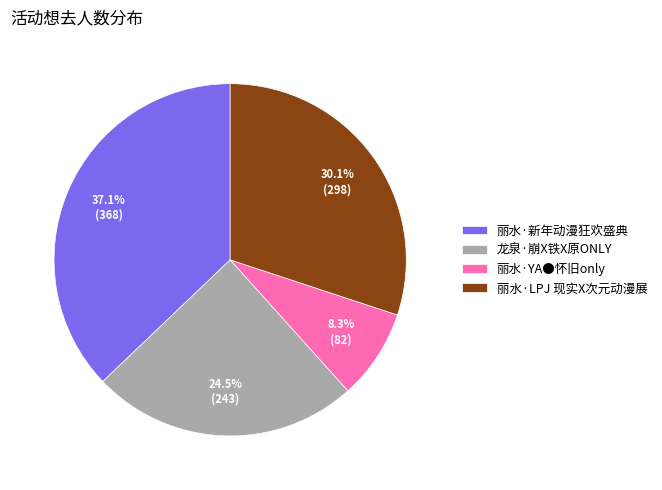

To the nearest percent, what portion does 丽水·LPJ 现实X次元动漫展 represent?

30%